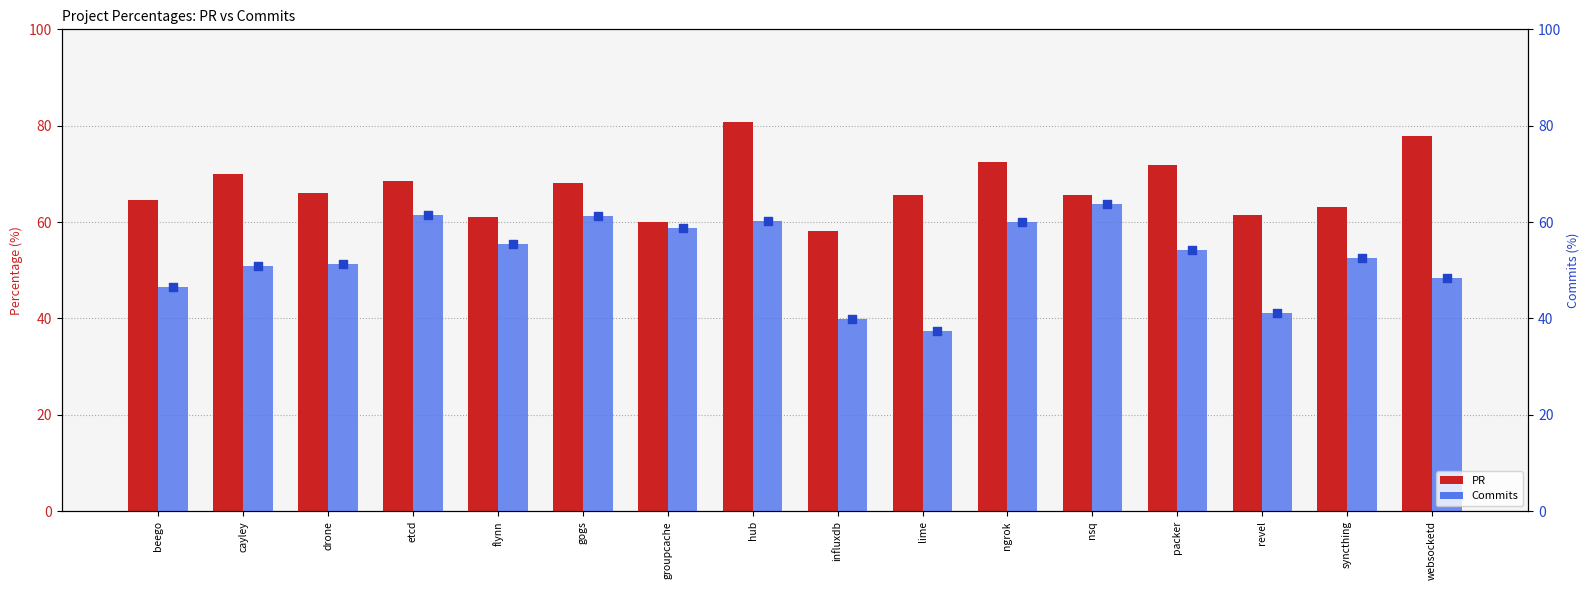

Which series contains the lowest Y value?

Commits